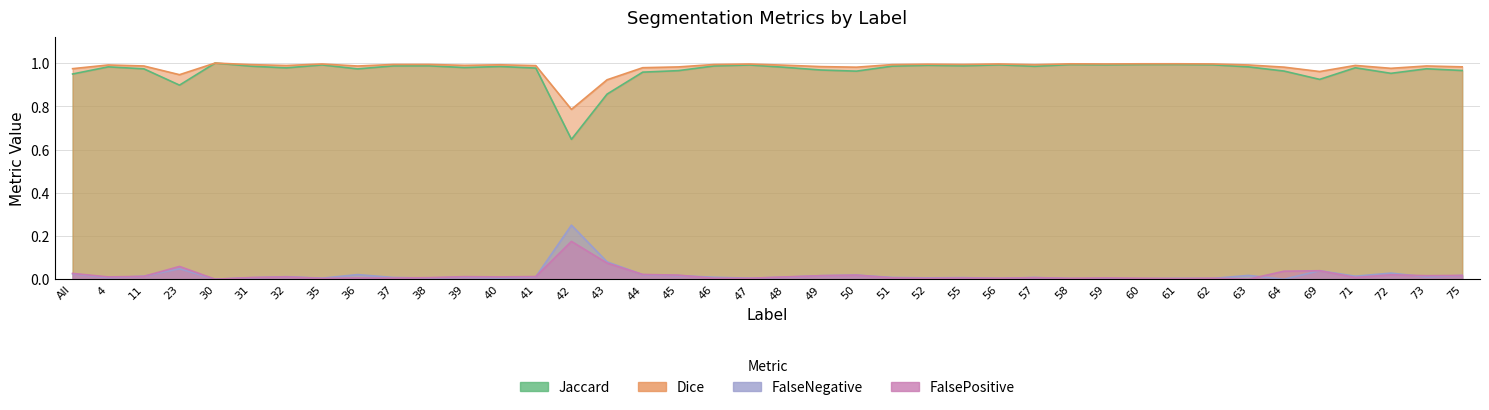

What position from the right is 60?

10